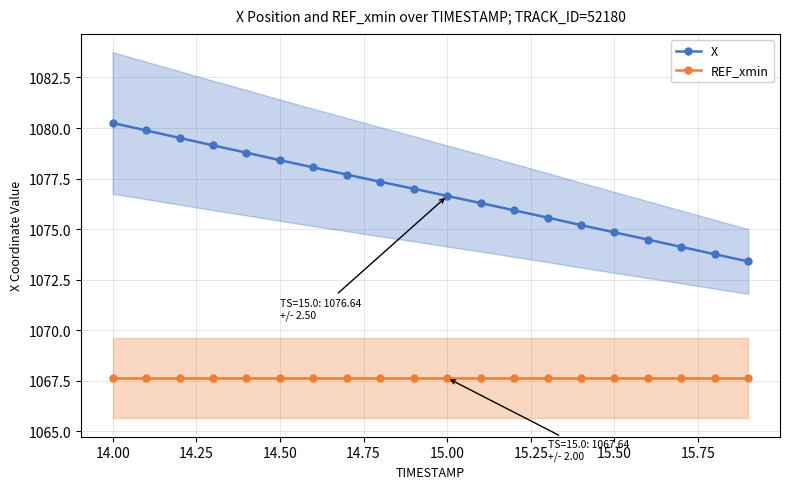

How many data points in X are above 1077?

9